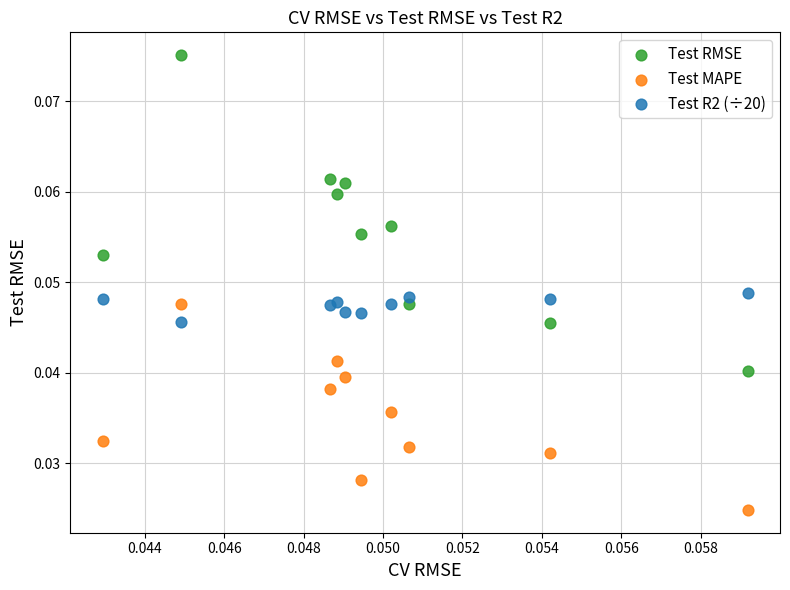

Which series contains the lowest Y value?

Test MAPE